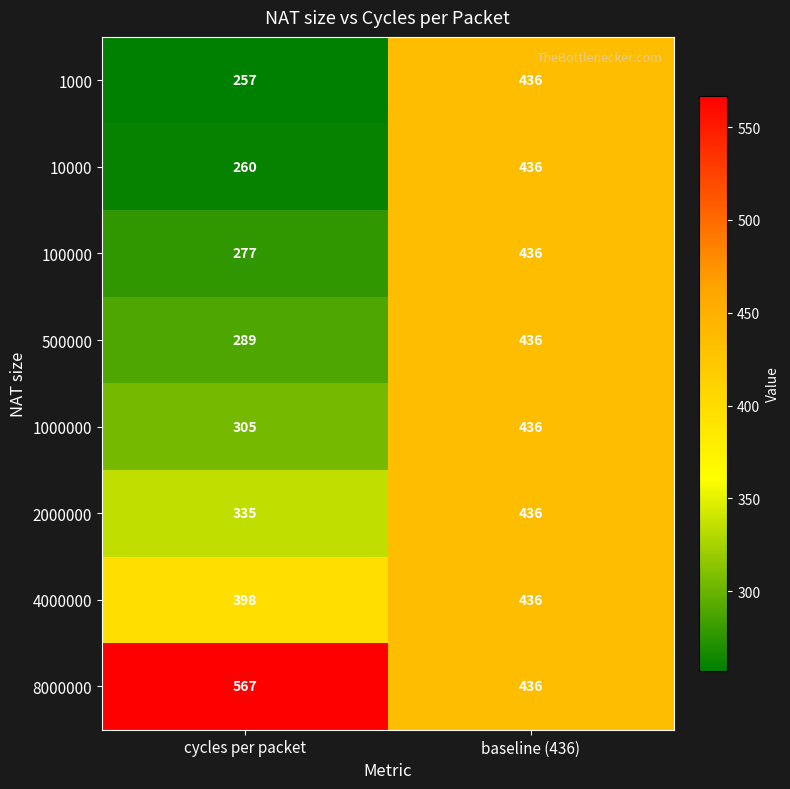

Is it true that 10000 equals 260 at cycles per packet?

True